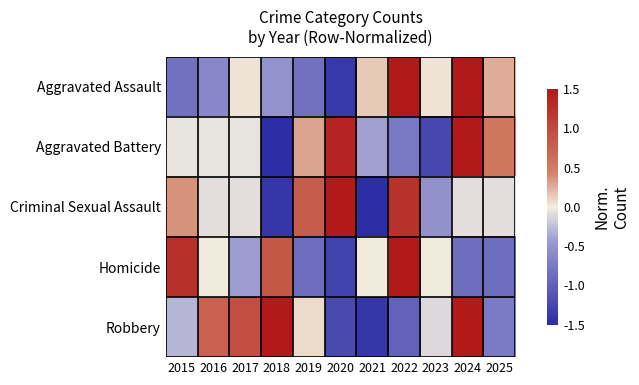

Count the number of categories in the chart.

11